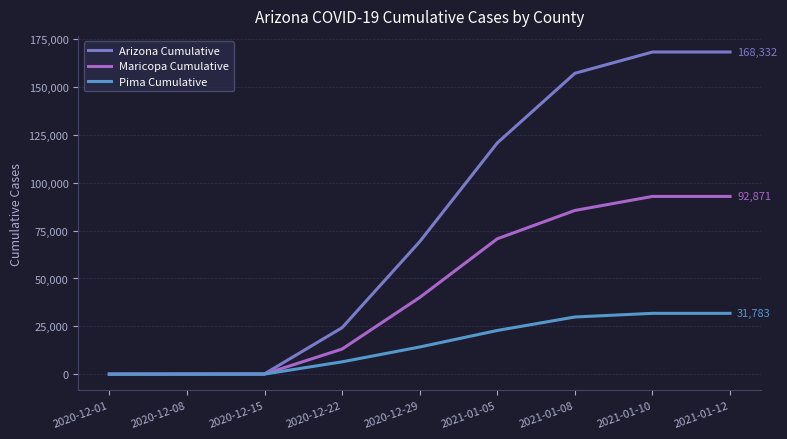

Which series has the largest total across all categories?

Arizona Cumulative